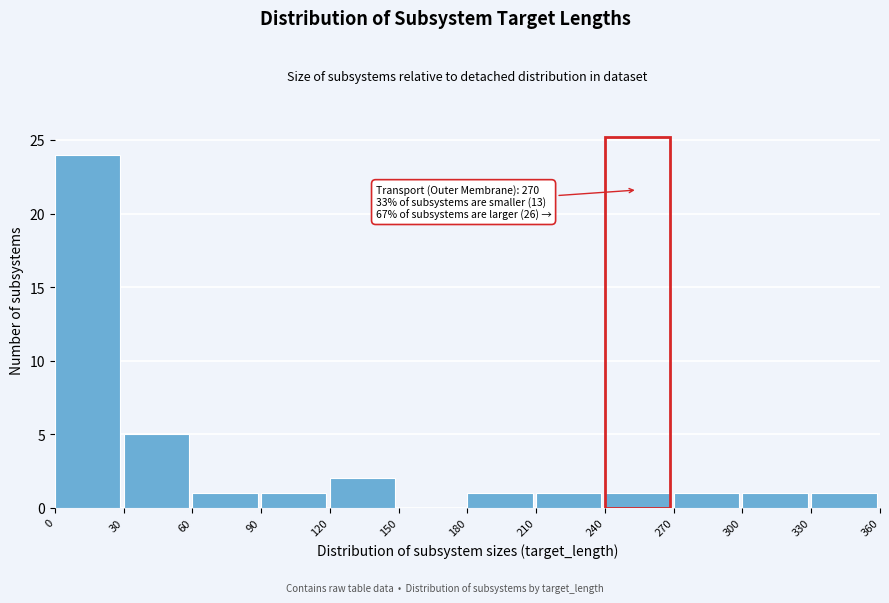

Which range on the x-axis has the tallest bar?

0 to 30